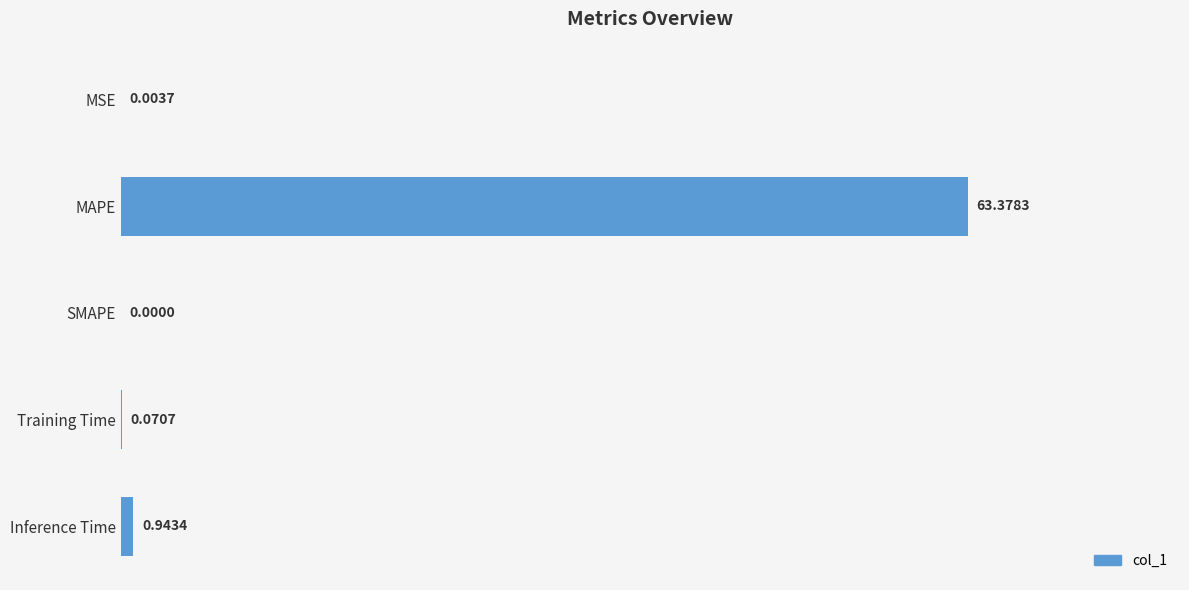

What is the sum of the values at Training Time and Inference Time?

1.0